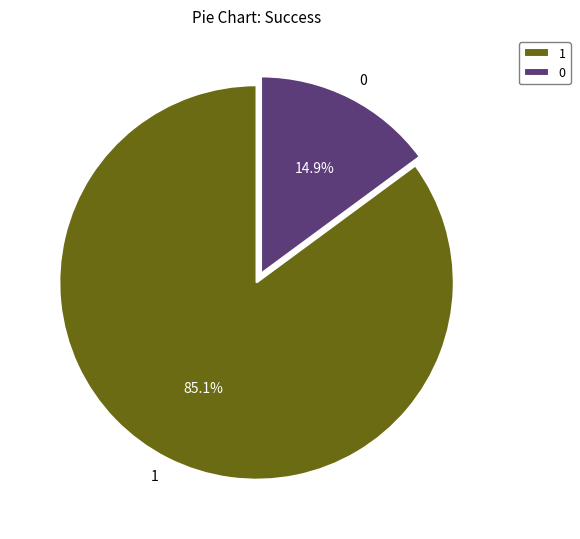

Which slice is the largest?

1